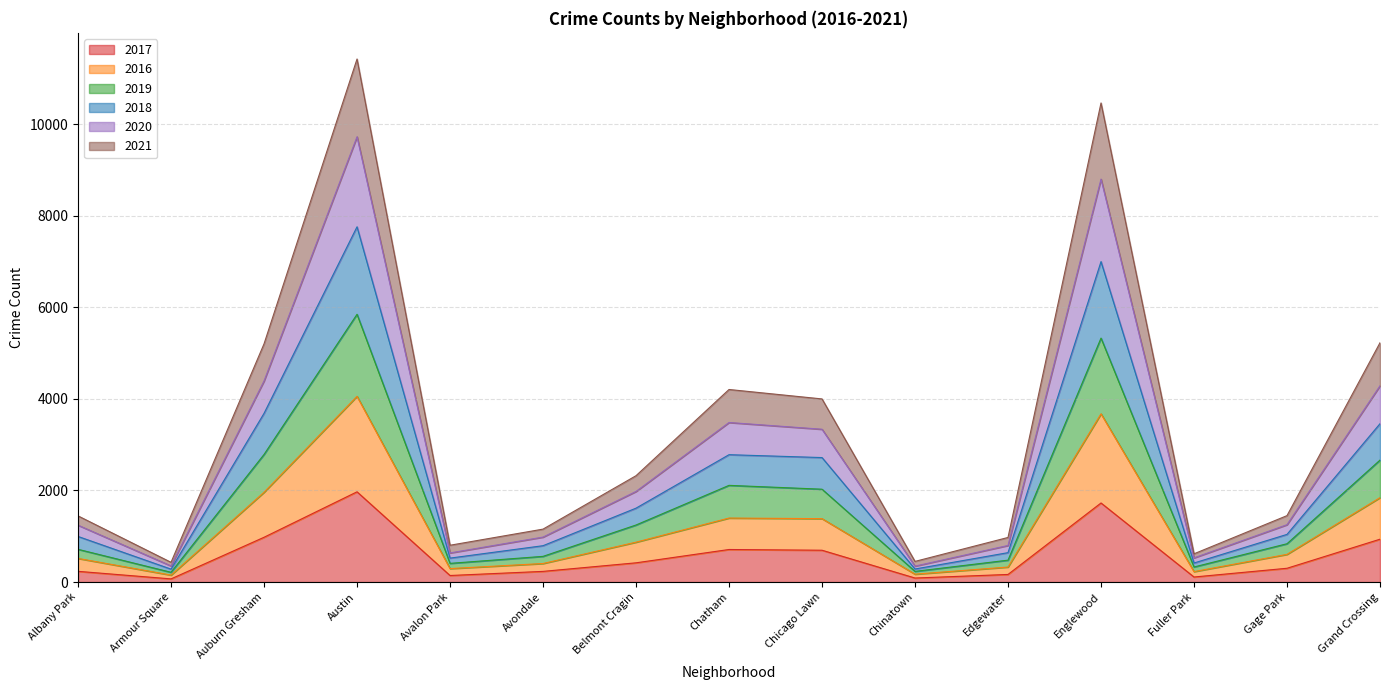

What is the total value across all series at Belmont Cragin?

2323